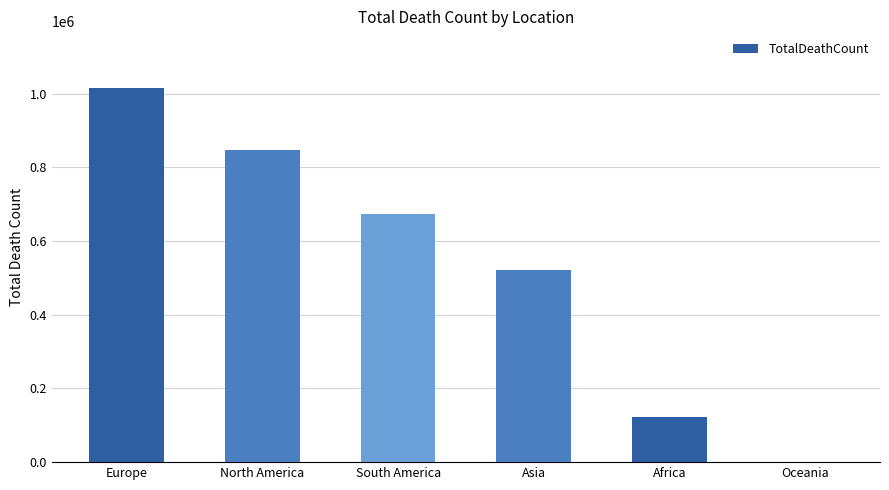

Reading left to right, what are all the values shown in this chart?

1016750	847942	672415	520269	121784	1046